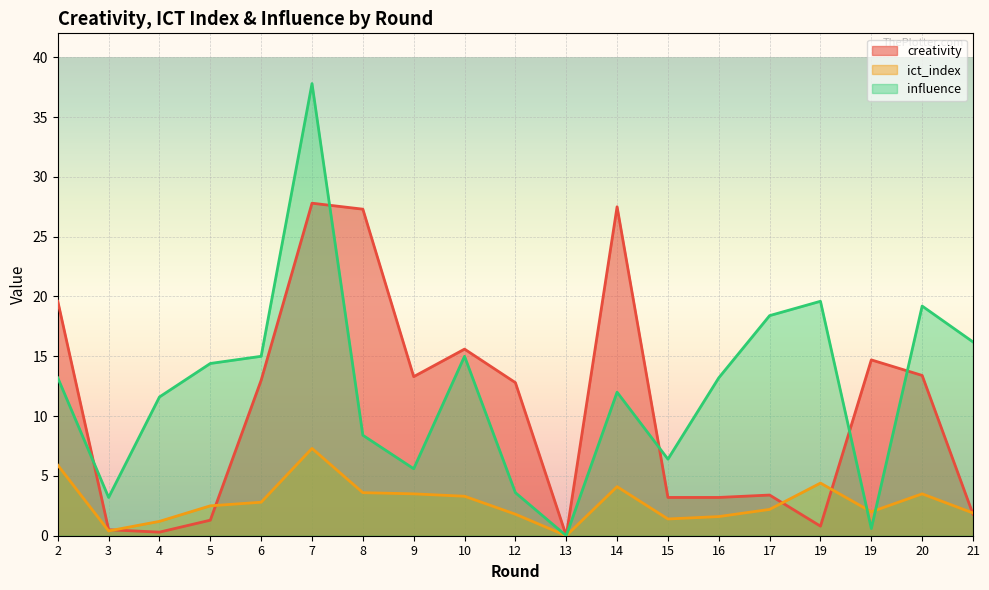

Count the number of categories in the chart.

19